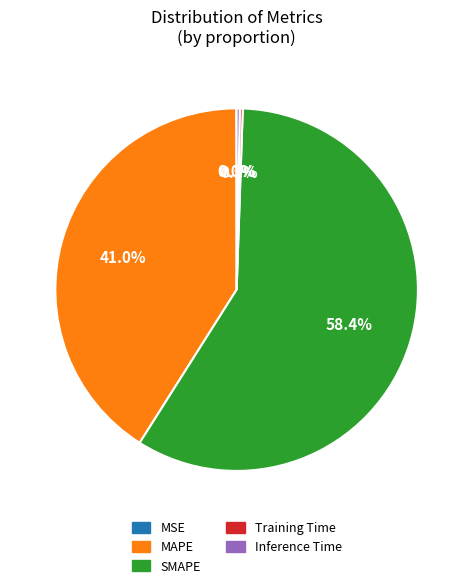

Does SMAPE represent more than half of the total?

Yes